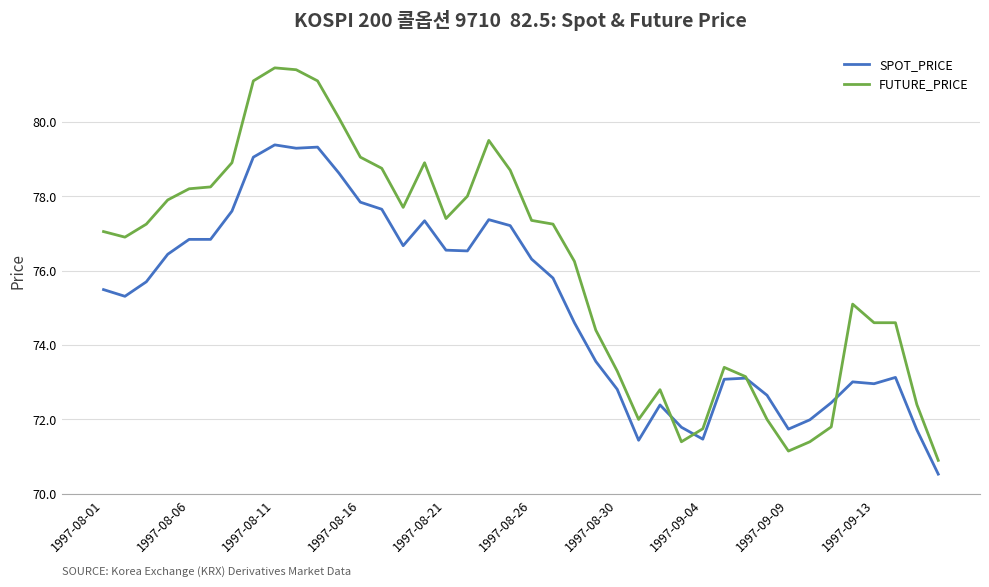

Which series ends up on top after the final intersection of SPOT_PRICE and FUTURE_PRICE?

FUTURE_PRICE